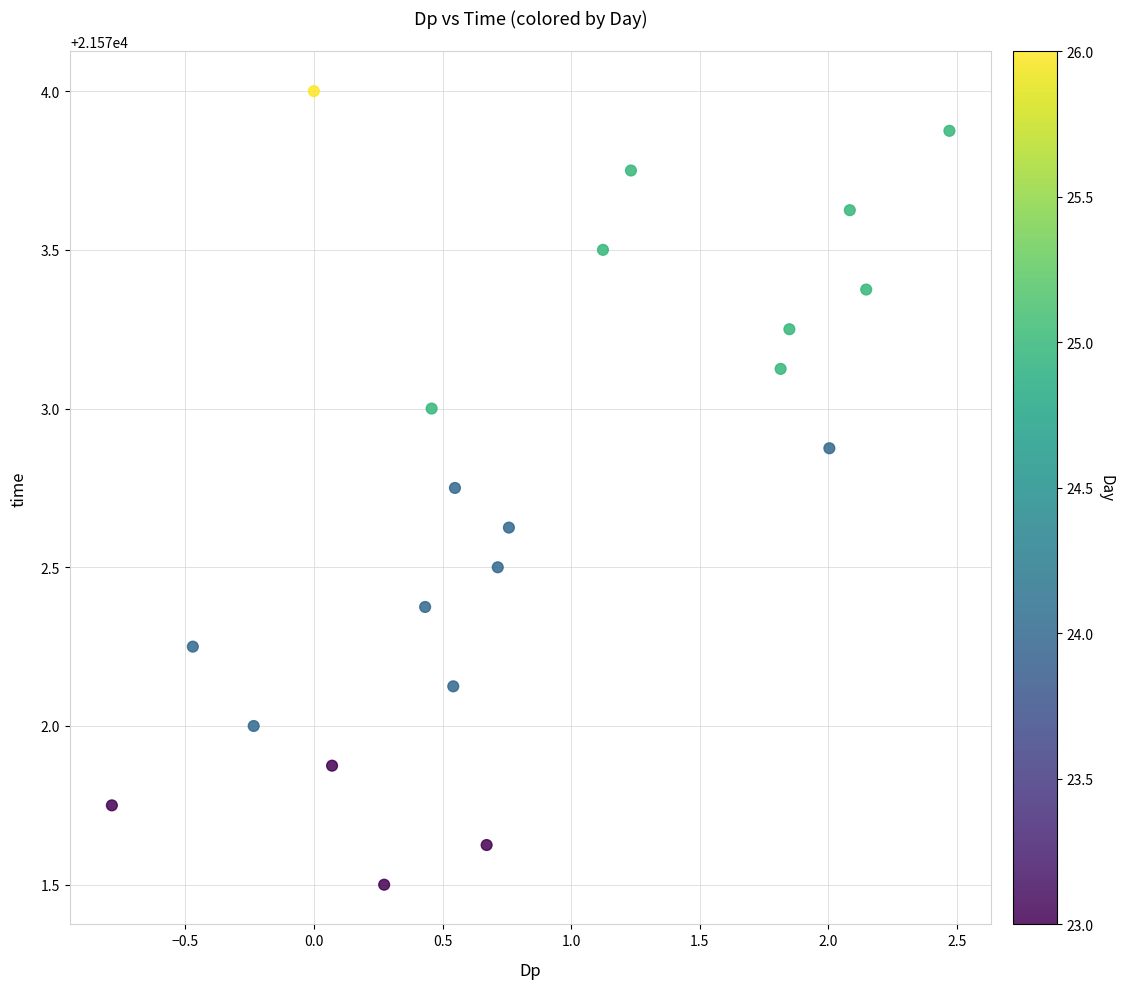

What is the range of Y values (max minus min)?

2.5